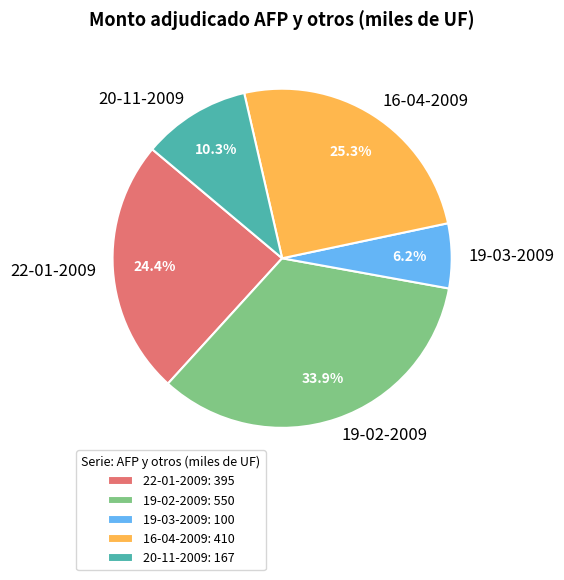

Between 20-11-2009 and 19-03-2009, which is larger?

20-11-2009